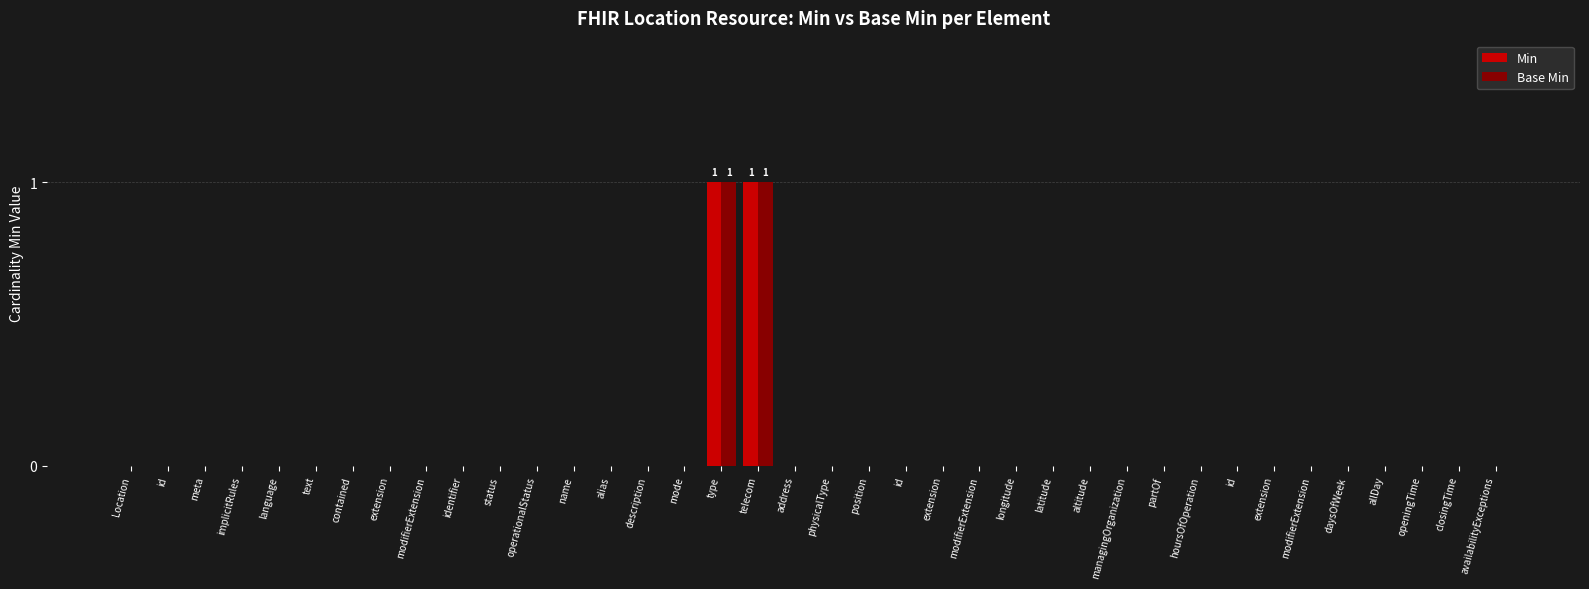

What are all the series names shown in the legend?

Min, Base Min